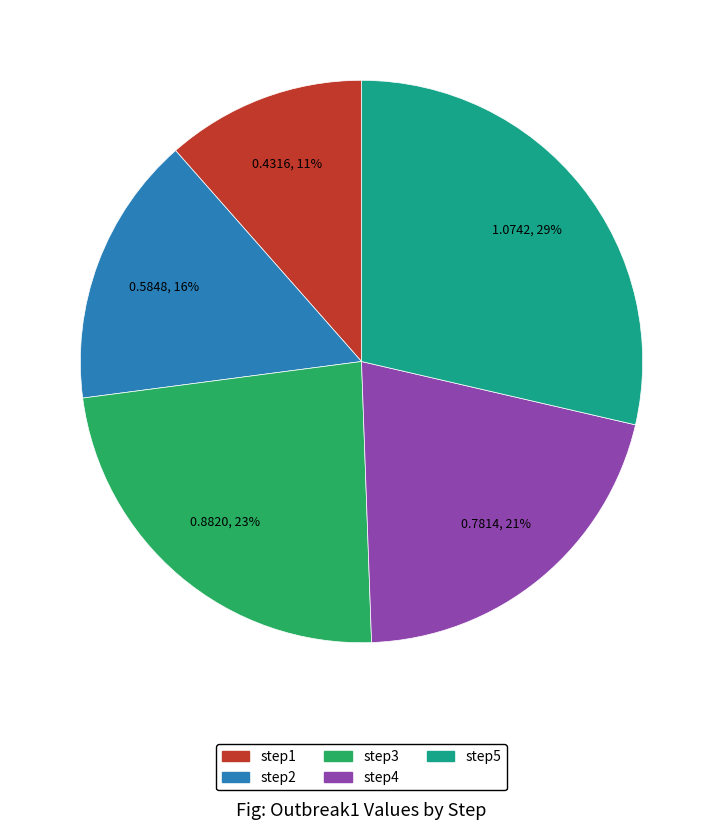

True or false: step1 accounts for 4% of the total.

False